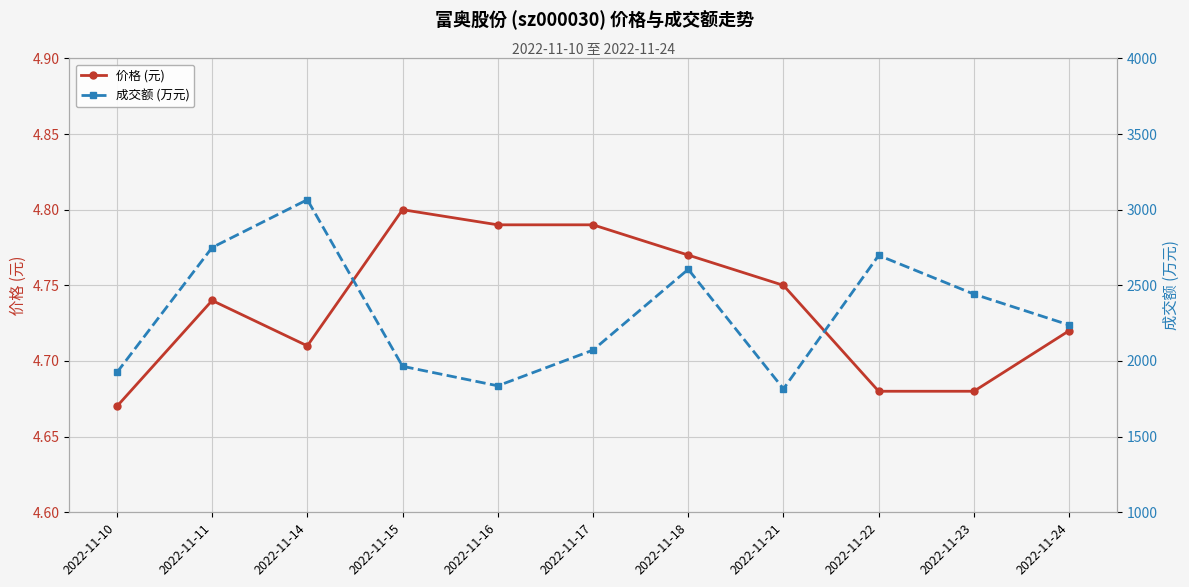

At which category is the sum across all series the highest?

2022-11-14